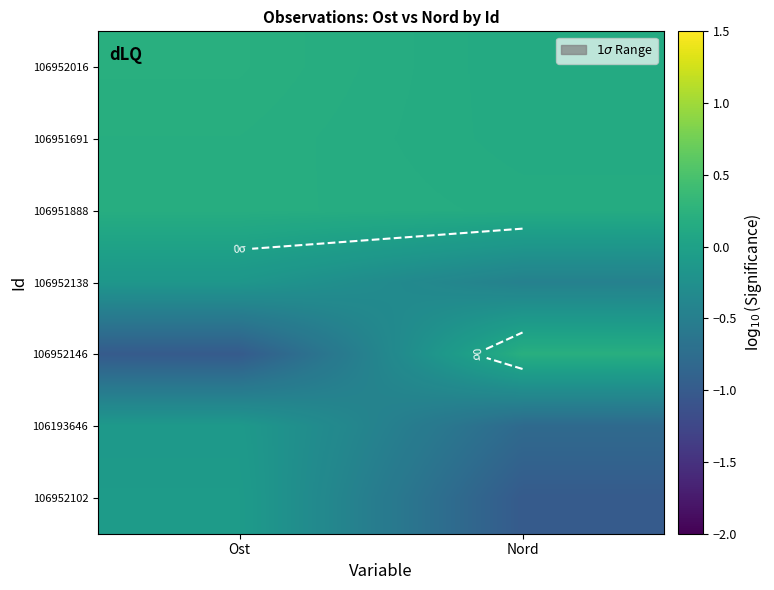

What is the total value across all series at Nord?

-1.6